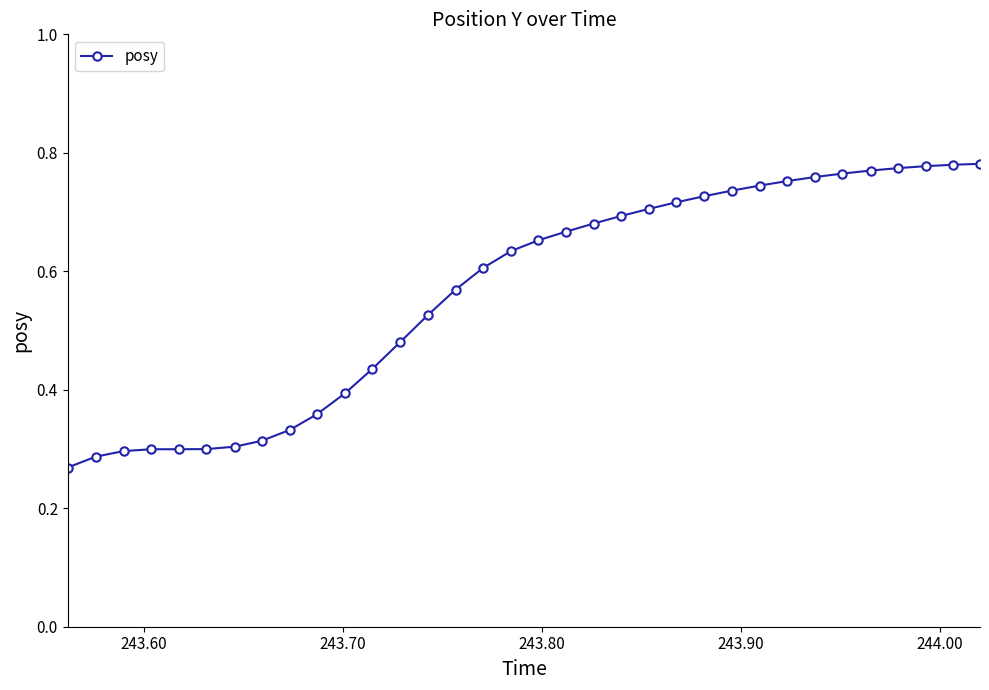

What is the sum of all values?

19.2